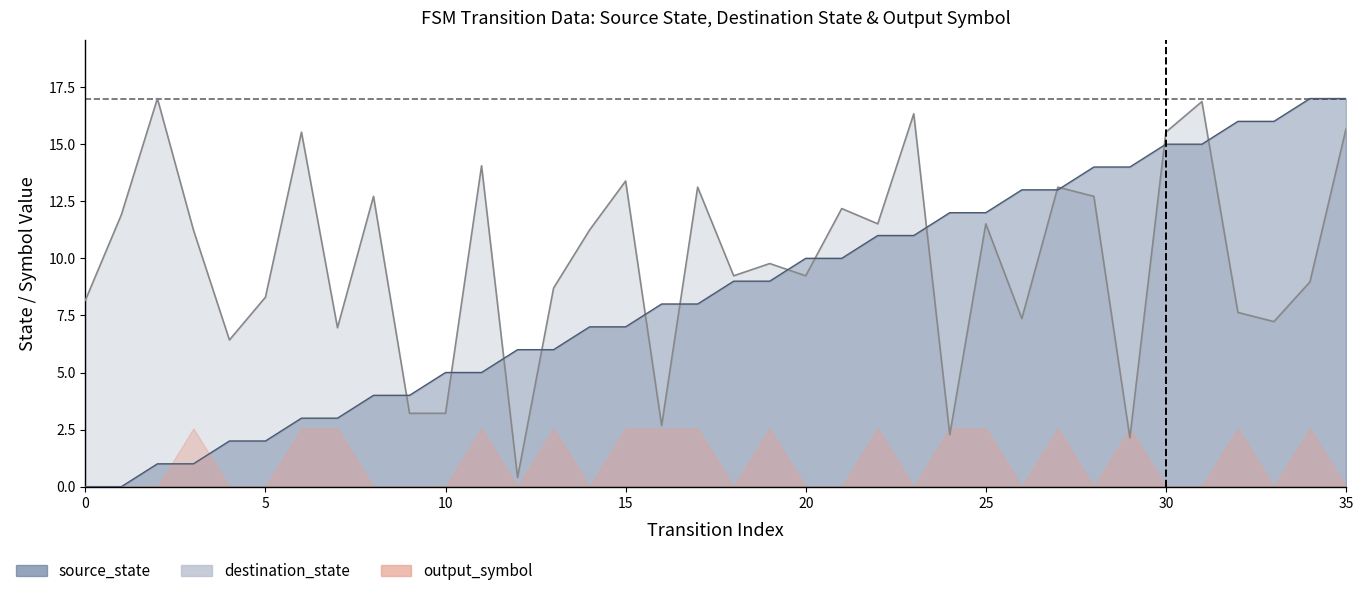

How many lines are shown in the chart?

2